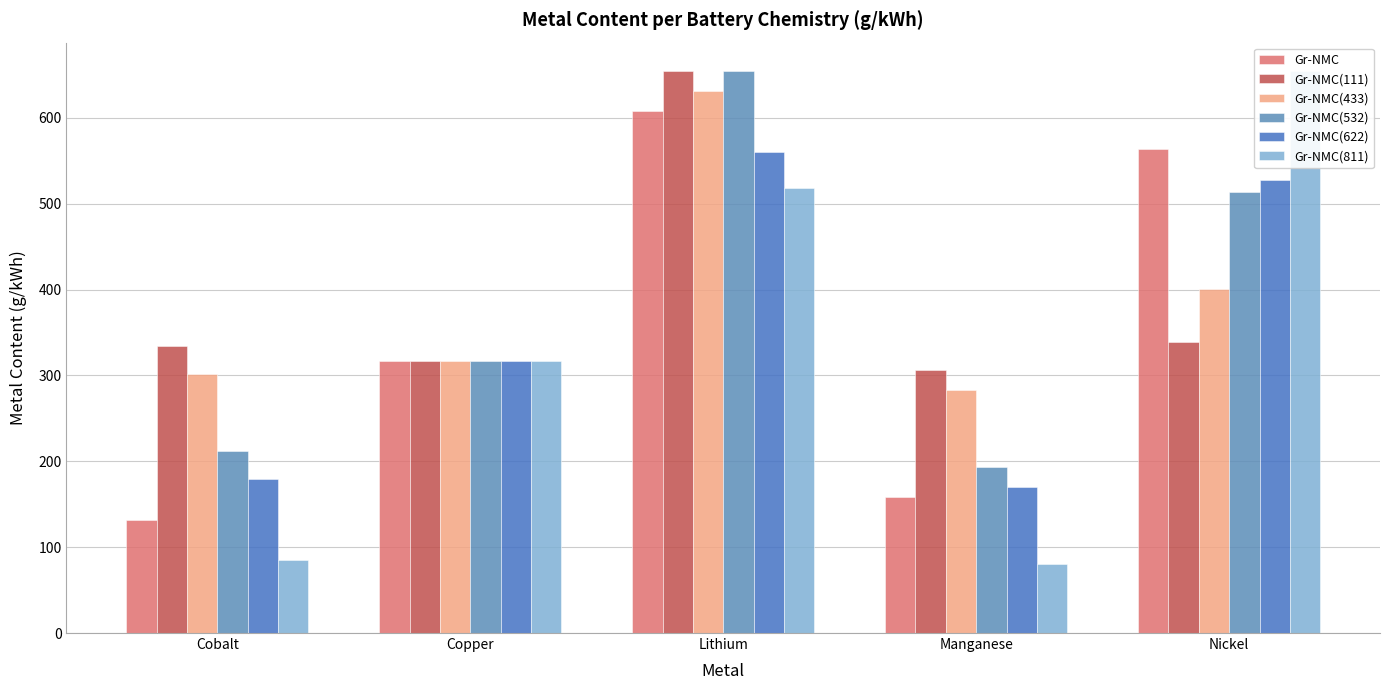

What is the label of the 1st bar from the right?

Nickel